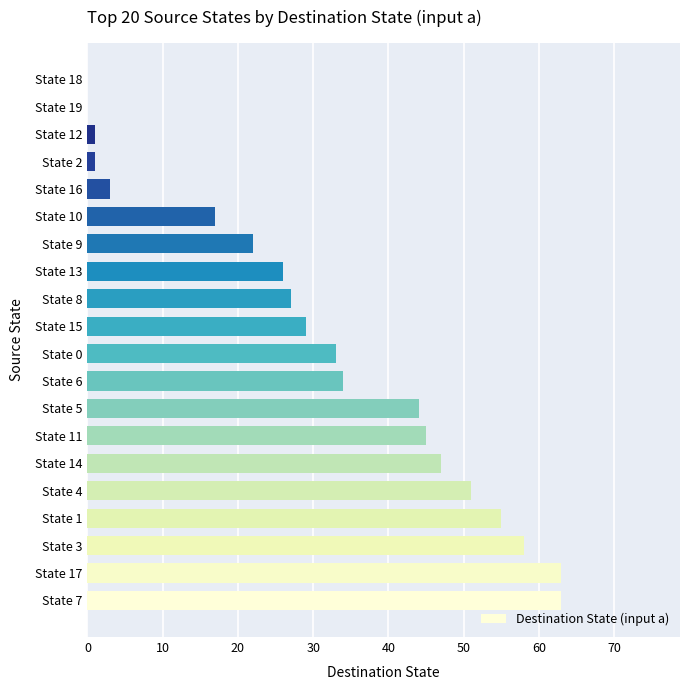

Reading bottom to top, transcribe all the data shown in this chart.

State 7=63	State 17=63	State 3=58	State 1=55	State 4=51	State 14=47	State 11=45	State 5=44	State 6=34	State 0=33	State 15=29	State 8=27	State 13=26	State 9=22	State 10=17	State 16=3	State 2=1	State 12=1	State 19=0	State 18=0